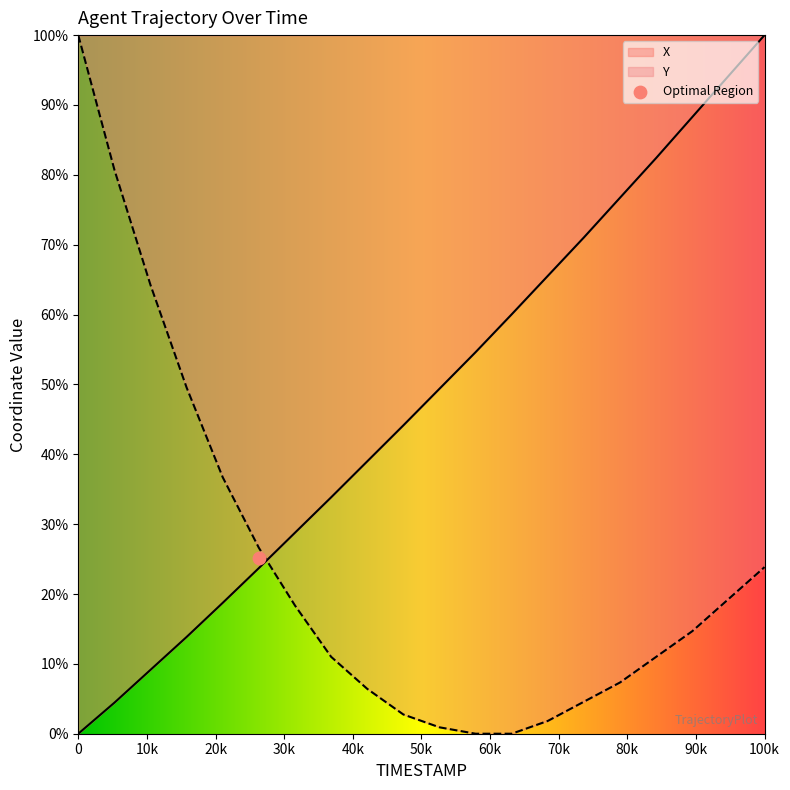

Which series has the largest Y range (max minus min)?

X